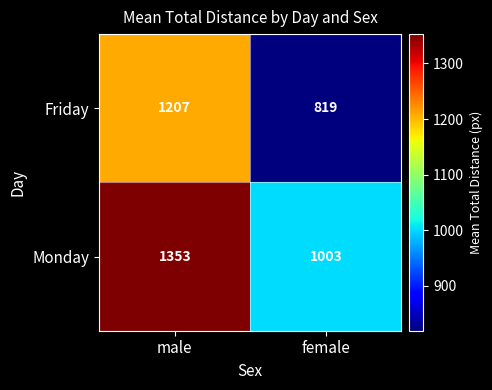

Between male and female, which series saw the biggest shift?

Friday